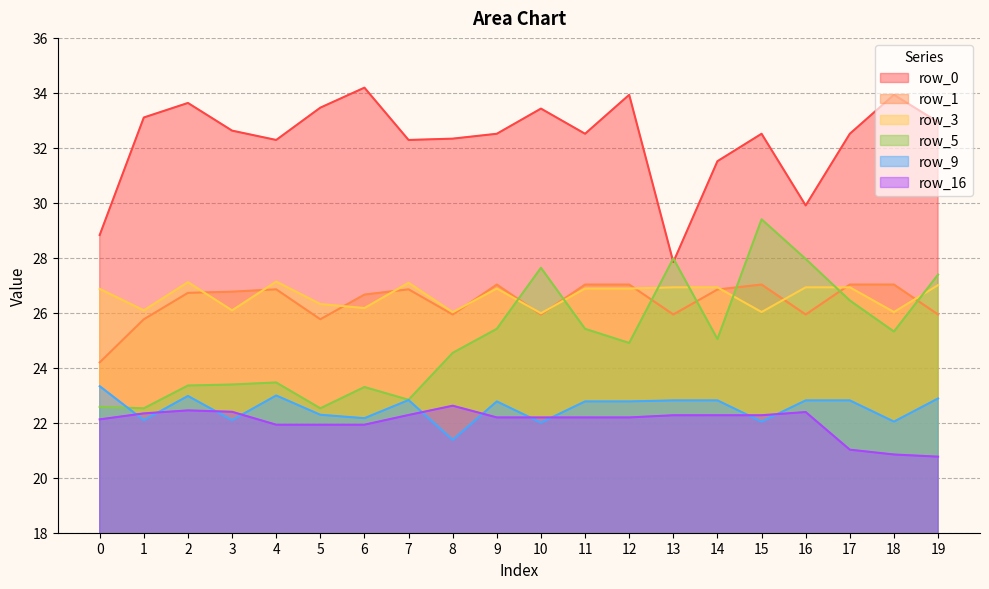

Which series has the widest spread of values?

row_5